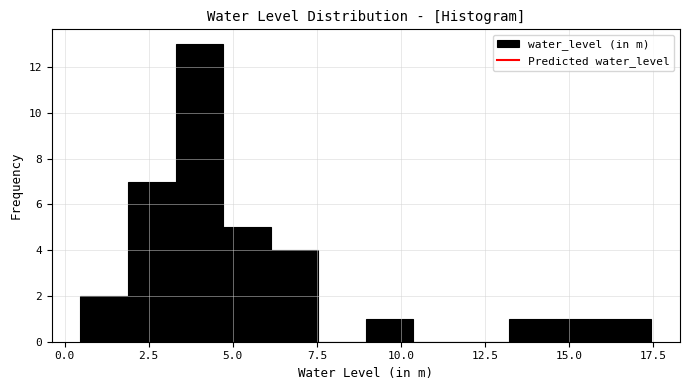

Read against the x-axis, roughly where is the centre of the tallest bar?

4.0